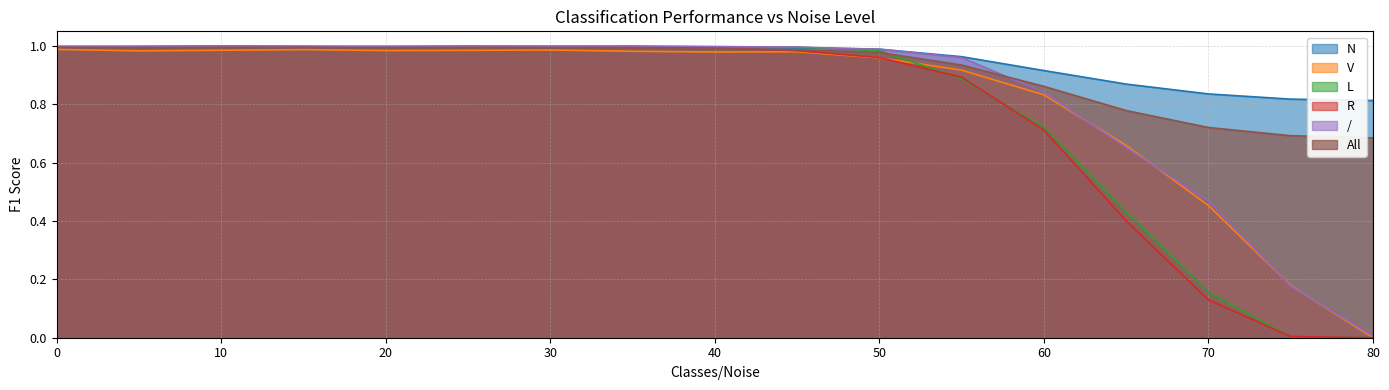

Does the chart have visible grid lines?

Yes